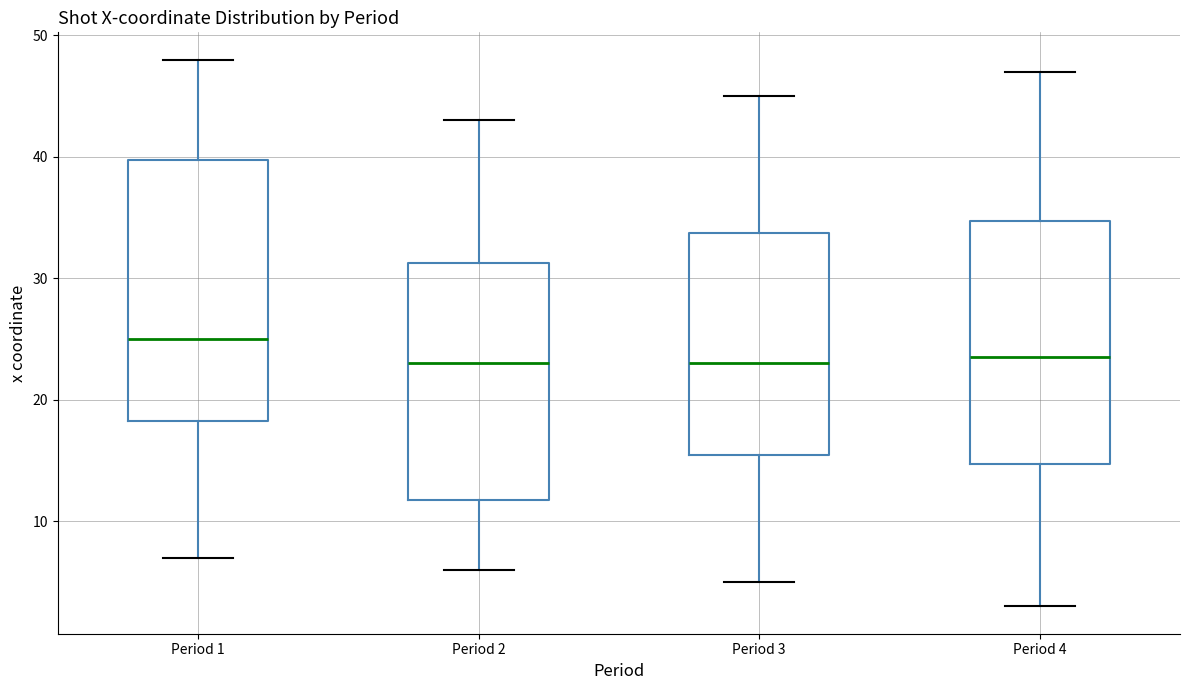

Which box is the tallest, from its lower edge to its upper edge?

Period 1